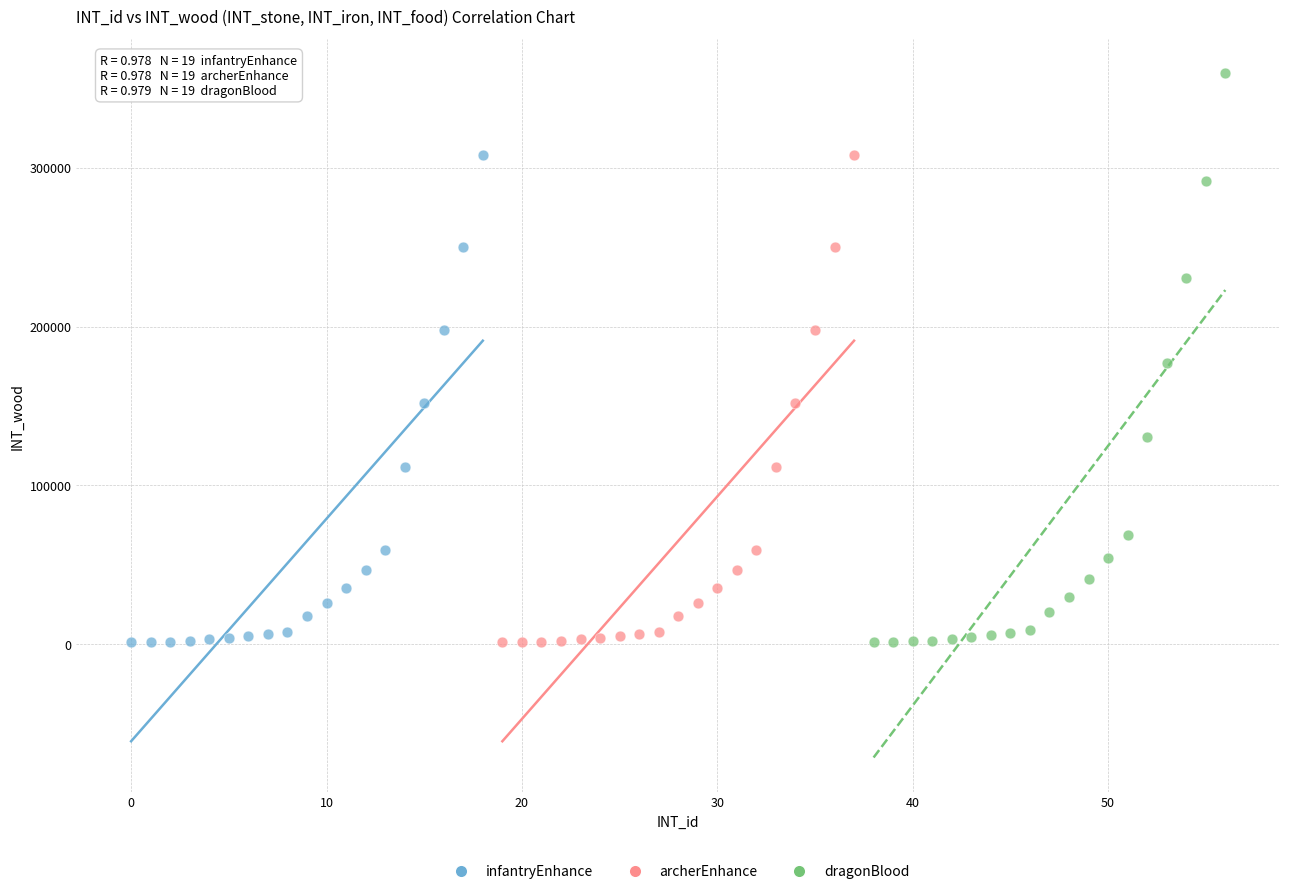

Which series has the largest Y range (max minus min)?

dragonBlood